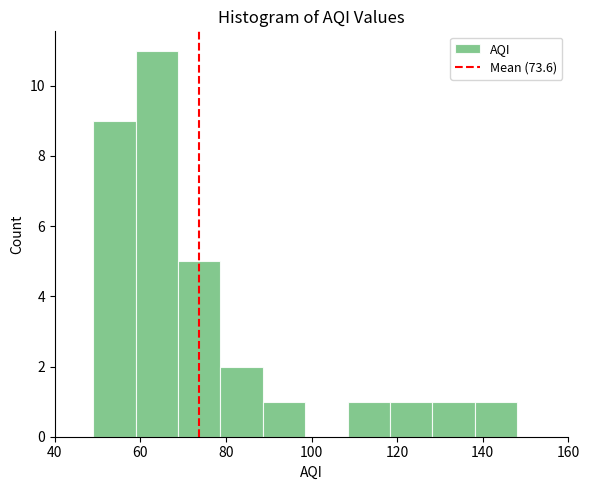

Which range on the x-axis has the tallest bar?

58 to 68